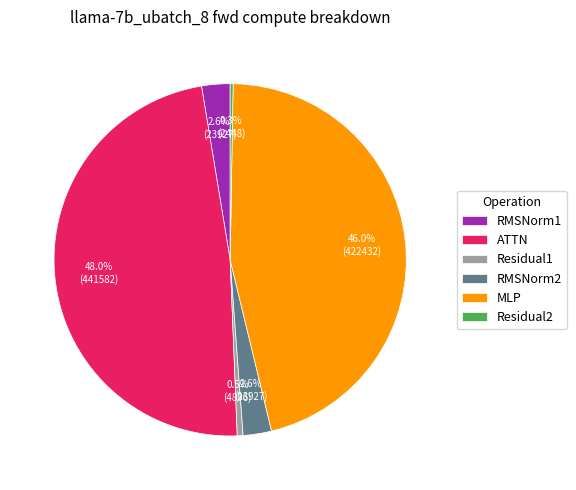

Does RMSNorm2 account for over 50% of the chart?

No